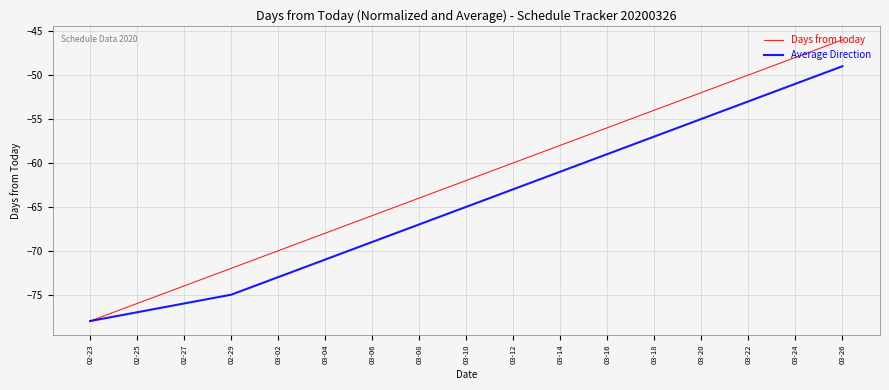

True or false: Days from today has more than 0 interior local peaks.

False